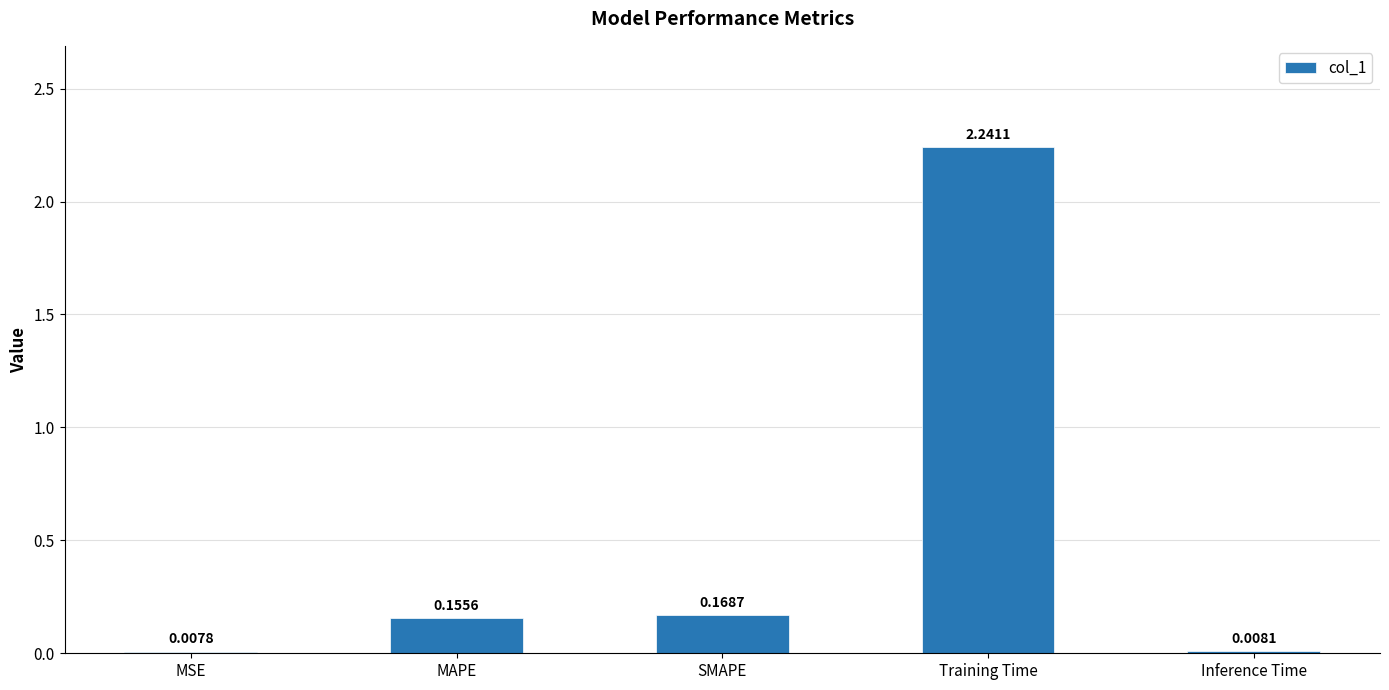

At which category does the chart reach its peak across all series?

Training Time